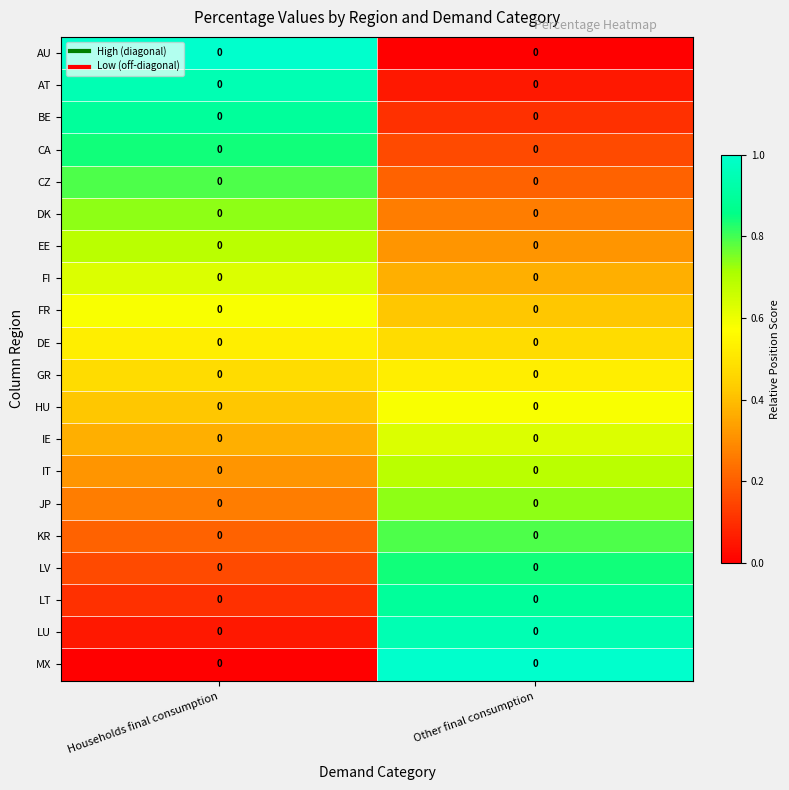

Is the value of JP at Other final consumption greater than the value of AU at Households final consumption?

No